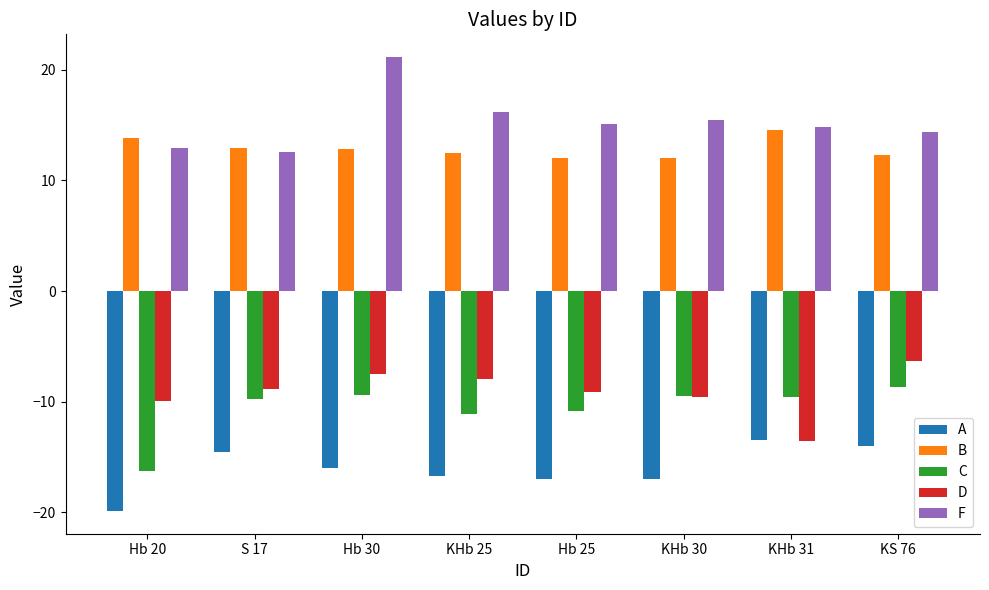

Which series has the largest range (max minus min)?

F